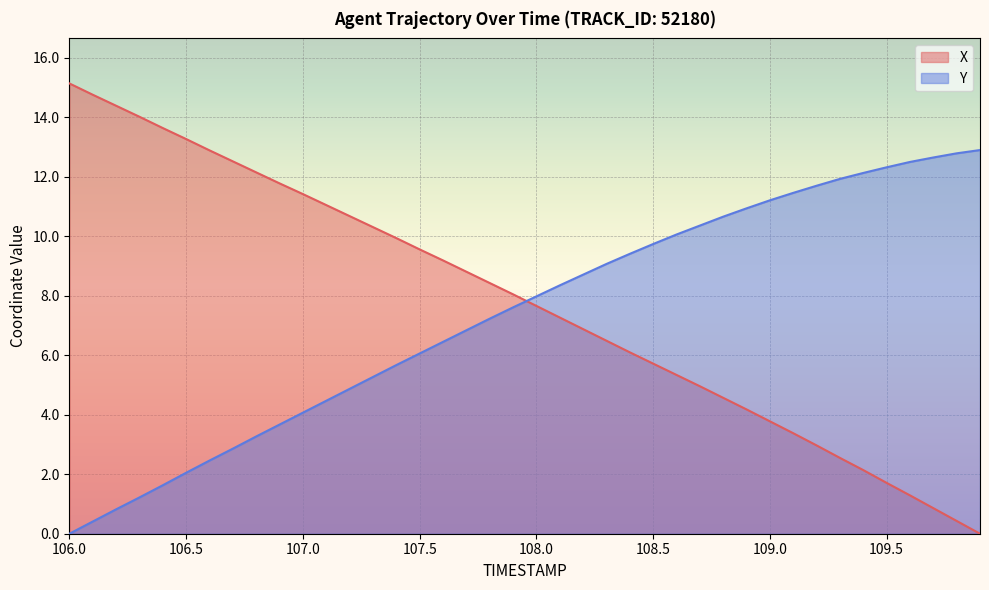

Count the number of categories in the chart.

40